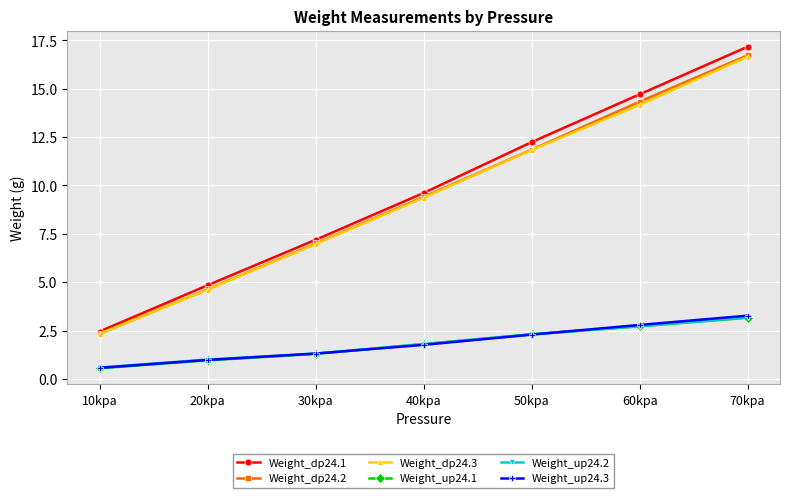

True or false: Weight_dp24.3 and Weight_up24.3 intersect in this chart.

False